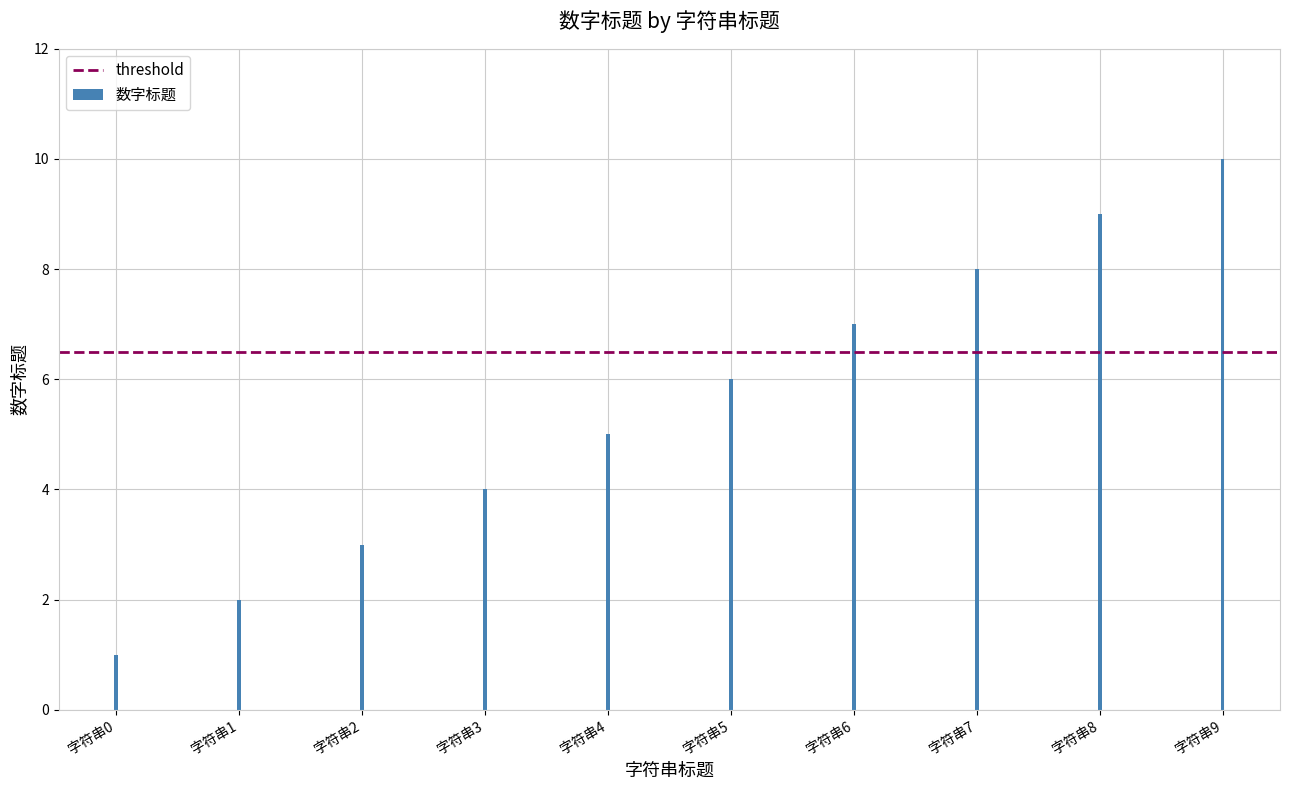

What is the value of the 9th bar from the left?

9